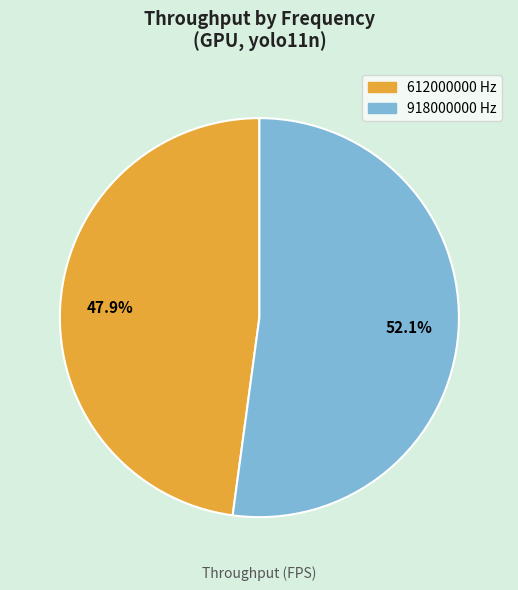

To the nearest percent, what is the average slice percentage?

50%